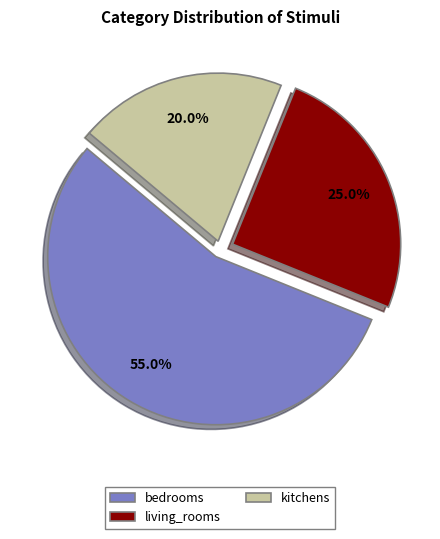

Is the sum of kitchens and living_rooms greater than half?

No